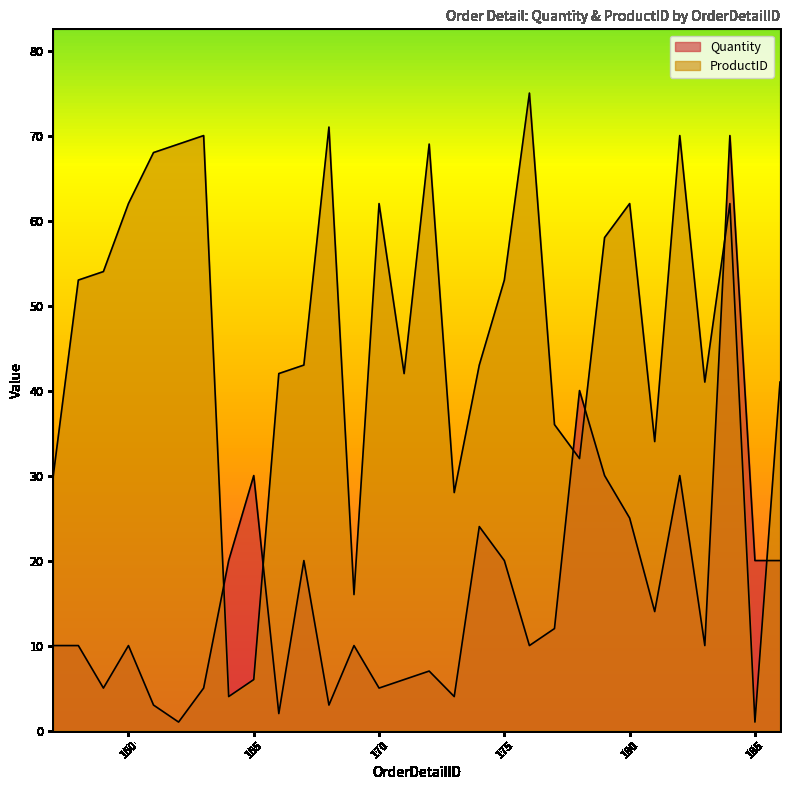

Reading left to right, list all the values displayed in this chart.

Quantity: 10	10	5	10	3	1	5	20	30	2	20	3	10	5	6	7	4	24	20	10	12	40	30	25	14	30	10	70	20	20
ProductID: 30	53	54	62	68	69	70	4	6	42	43	71	16	62	42	69	28	43	53	75	36	32	58	62	34	70	41	62	1	41